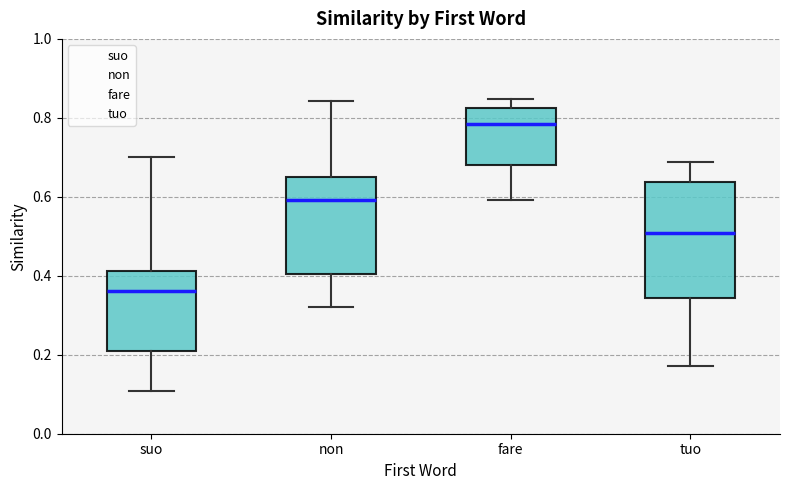

Which box's median line is the lowest?

suo